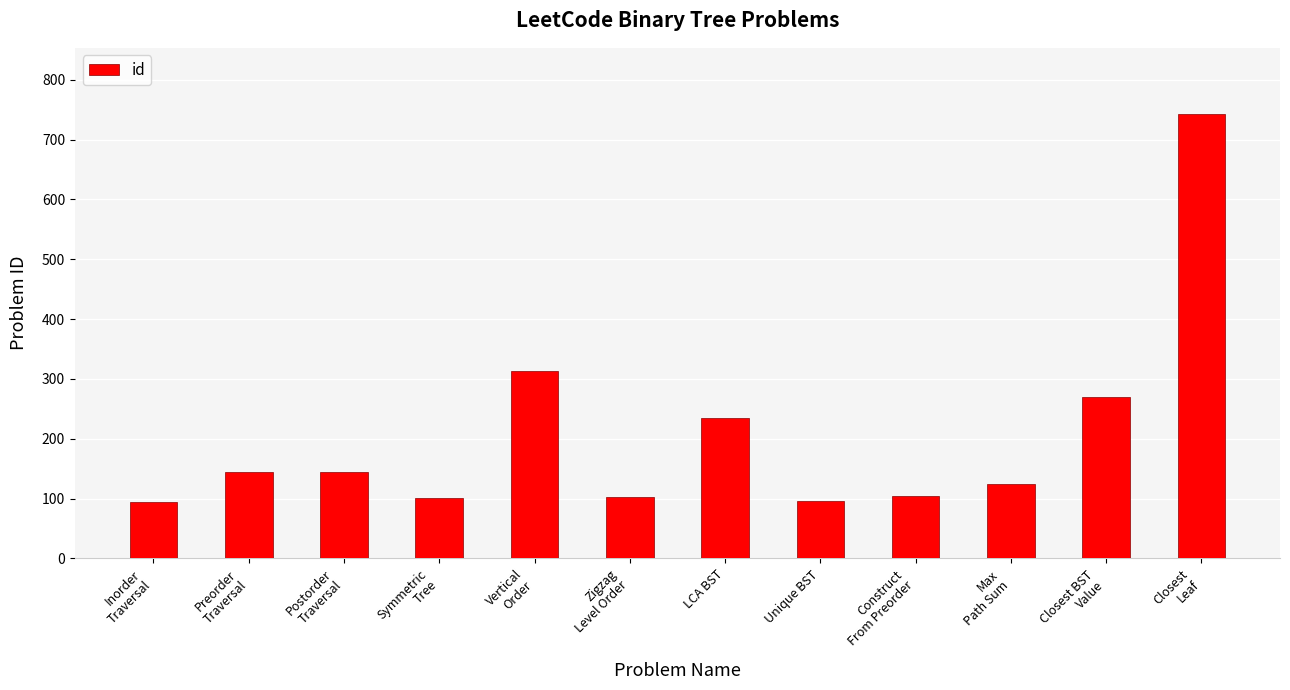

What is the average value?

206